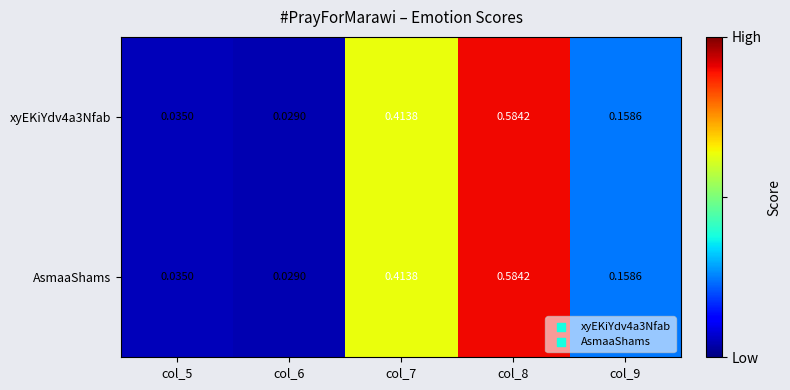

Is the value of AsmaaShams at col_9 greater than the value of xyEKiYdv4a3Nfab at col_7?

No